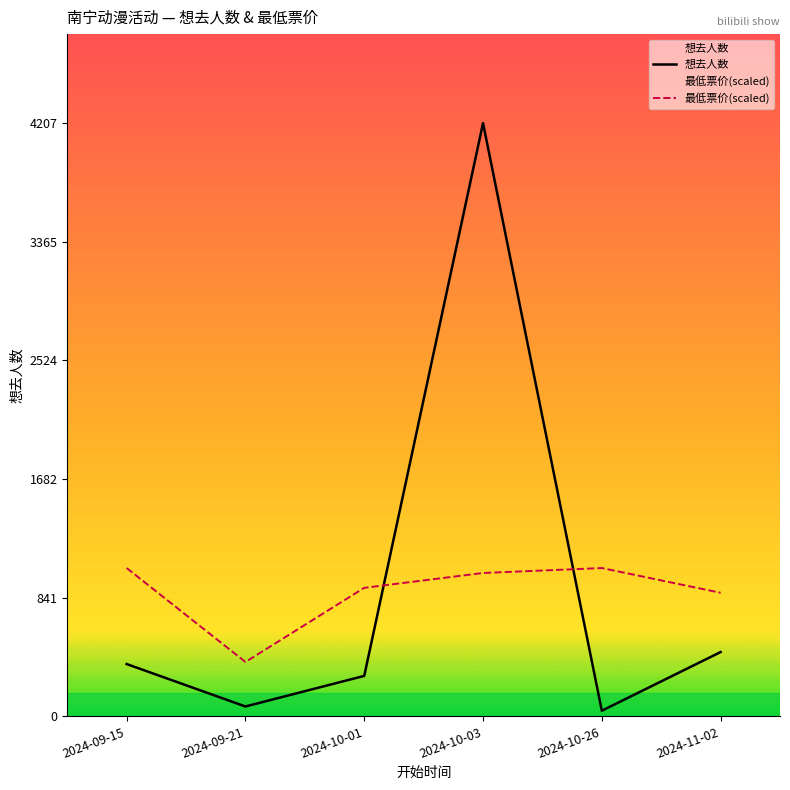

Is the value of 想去人数 at 2024-10-03 greater than the value of 最低票价(scaled) at 2024-10-26?

Yes